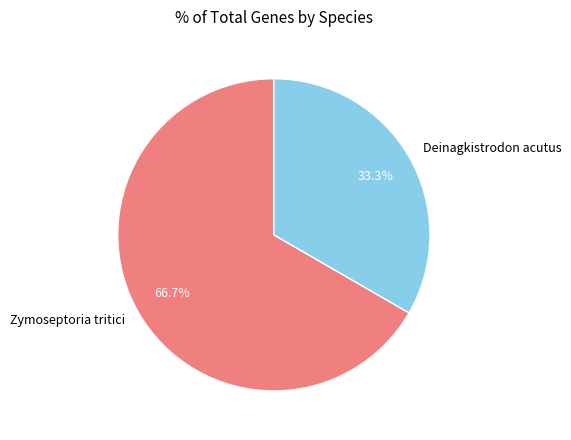

Which has a higher value, Deinagkistrodon acutus or Zymoseptoria tritici?

Zymoseptoria tritici